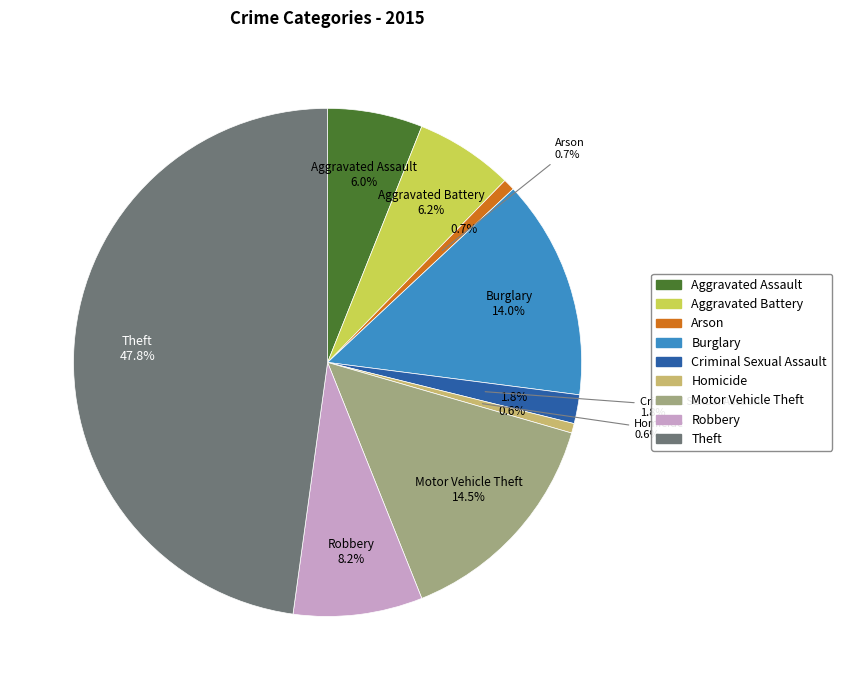

How many segments does this pie chart have?

9